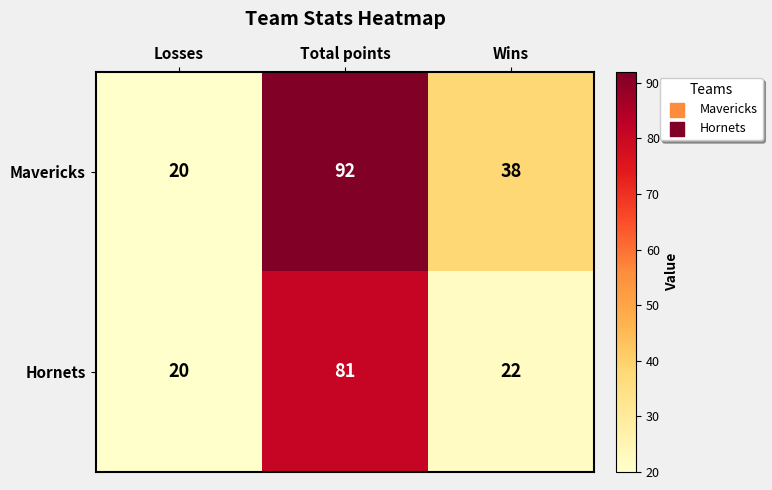

The value of Hornets at Wins is 22. True or false?

True